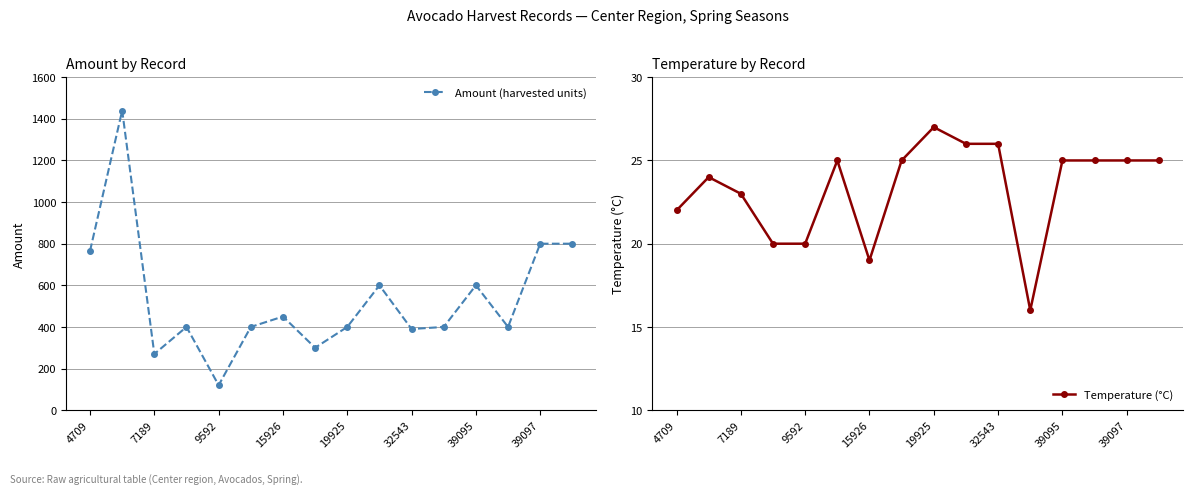

True or false: Temperature (°C) and Amount (harvested units) cross at least once.

False